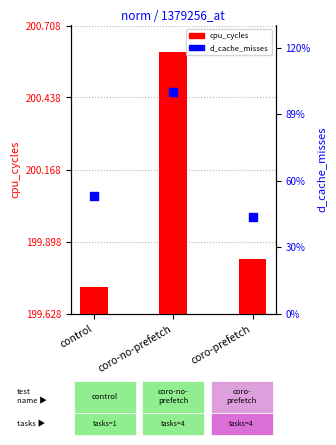

Is the value of d_cache_misses at control greater than the value of cpu_cycles at coro-prefetch?

No